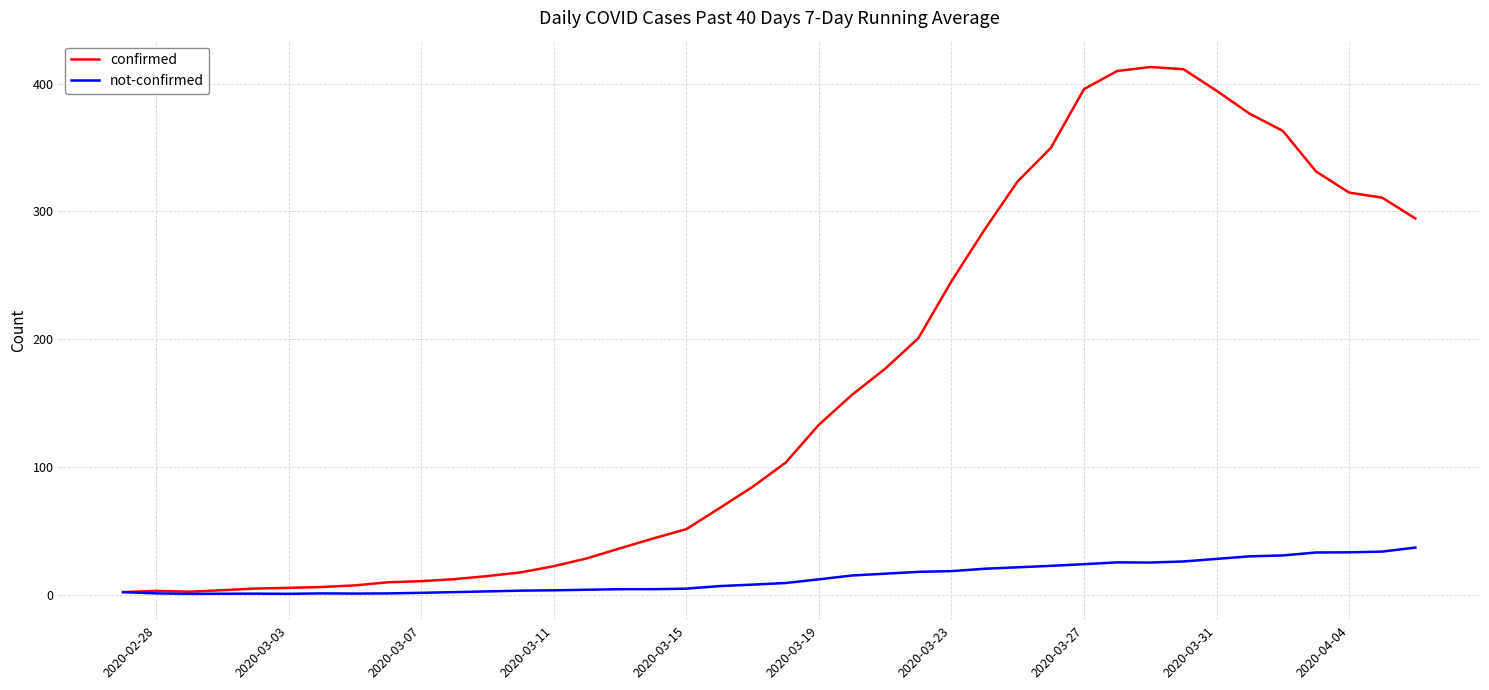

Rank the series by their maximum value, from lowest to highest.

not-confirmed, confirmed